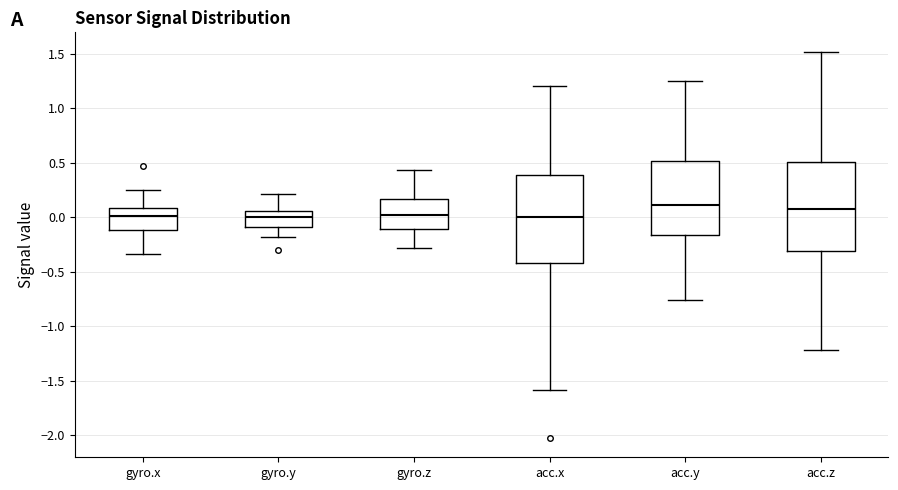

Reading left to right, transcribe this box plot: for each box, give where its median line is, the range the box spans, and where its two whiskers end, as read against the y-axis. The values are not printed on the chart, so give them approximately, as read against the axis.

gyro.x: median 0.00, box -0.10 to 0.10, whiskers -0.35 to 0.25
gyro.y: median 0.00, box -0.10 to 0.05, whiskers -0.20 to 0.20
gyro.z: median 0.00, box -0.10 to 0.15, whiskers -0.30 to 0.45
acc.x: median 0.00, box -0.40 to 0.40, whiskers -1.60 to 1.20
acc.y: median 0.10, box -0.15 to 0.50, whiskers -0.75 to 1.25
acc.z: median 0.05, box -0.30 to 0.50, whiskers -1.20 to 1.50